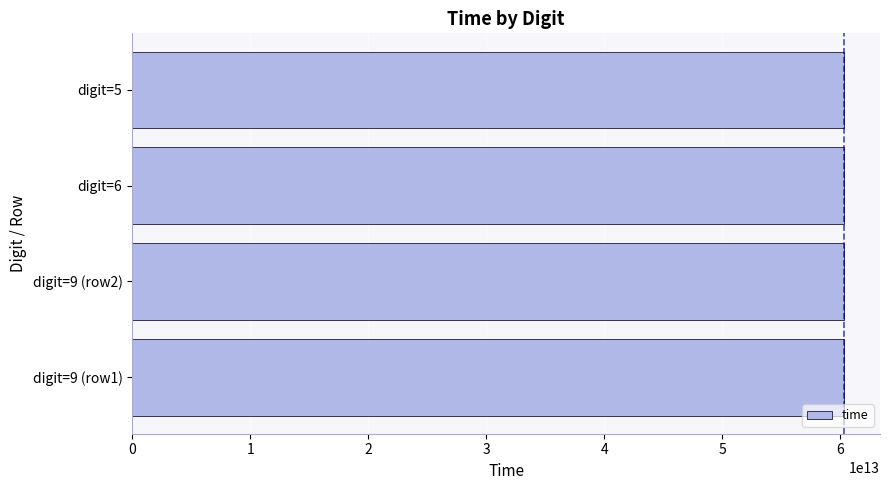

What is the ratio of the value at digit=6 to the value at digit=9 (row2)?

1.0